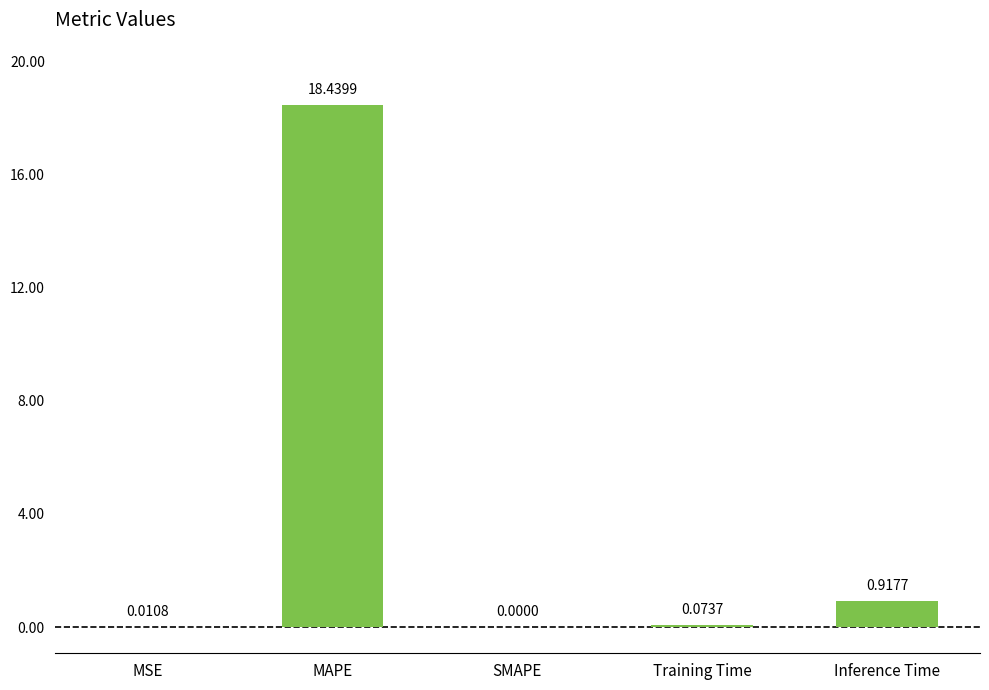

What is the change in value from Training Time to Inference Time?

+0.8